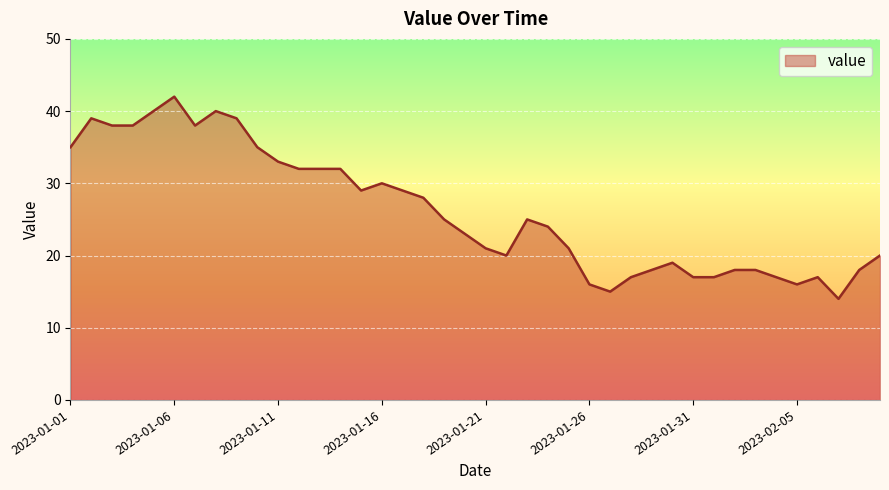

What is the difference between the maximum and minimum values?

28